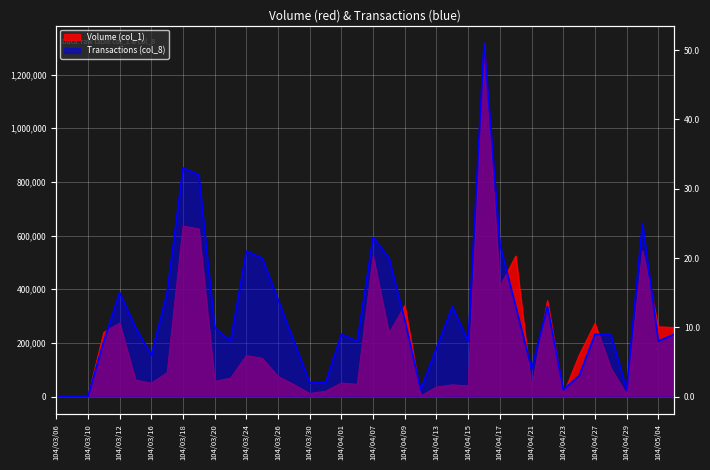

At 104/04/16, list the series in order from largest to smallest.

Volume (col_1), Transactions (col_8)